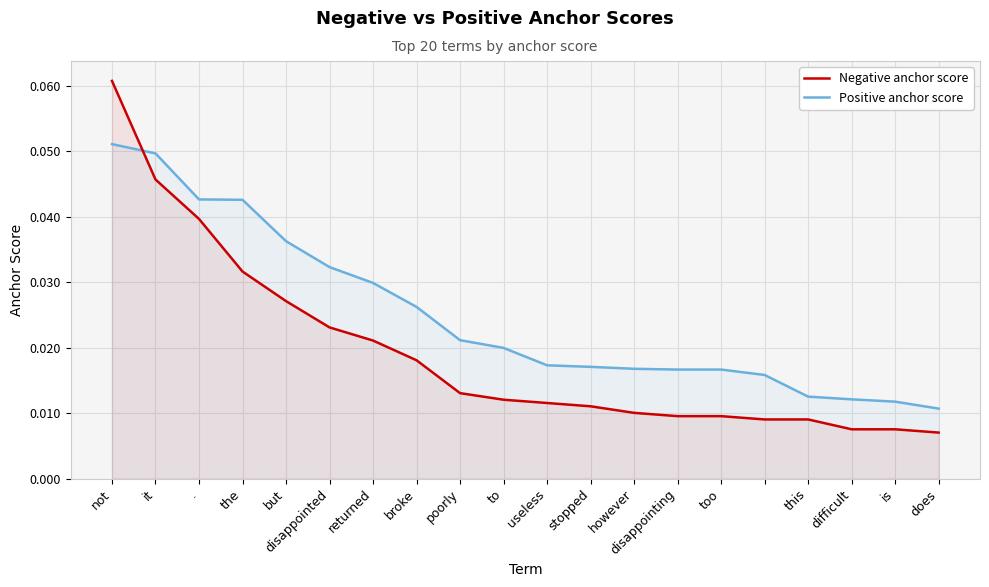

Reading left to right, what are all the values shown in this chart?

Negative anchor score: 0.1	0.0	0.0	0.0	0.0	0.0	0.0	0.0	0.0	0.0	0.0	0.0	0.0	0.0	0.0	0.0	0.0	0.0	0.0	0.0
Positive anchor score: 0.1	0.0	0.0	0.0	0.0	0.0	0.0	0.0	0.0	0.0	0.0	0.0	0.0	0.0	0.0	0.0	0.0	0.0	0.0	0.0